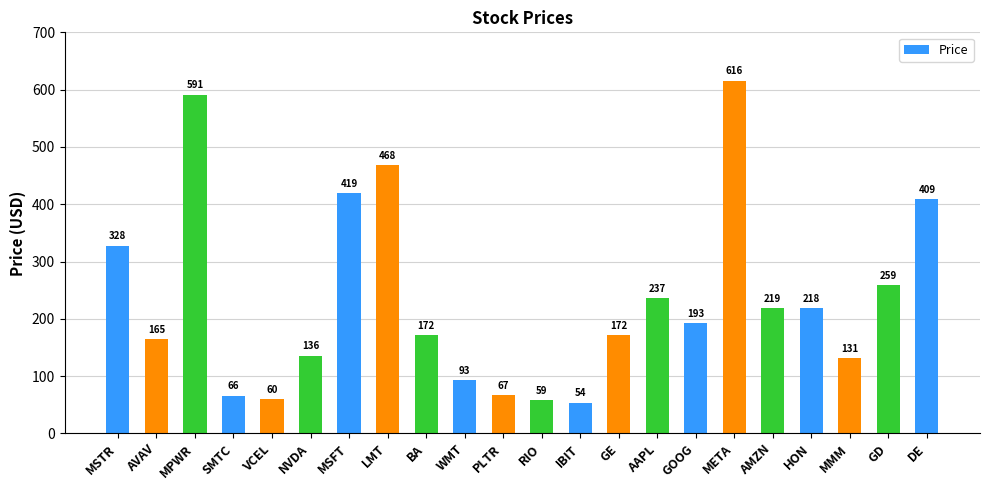

At which category does the chart reach its peak across all series?

META